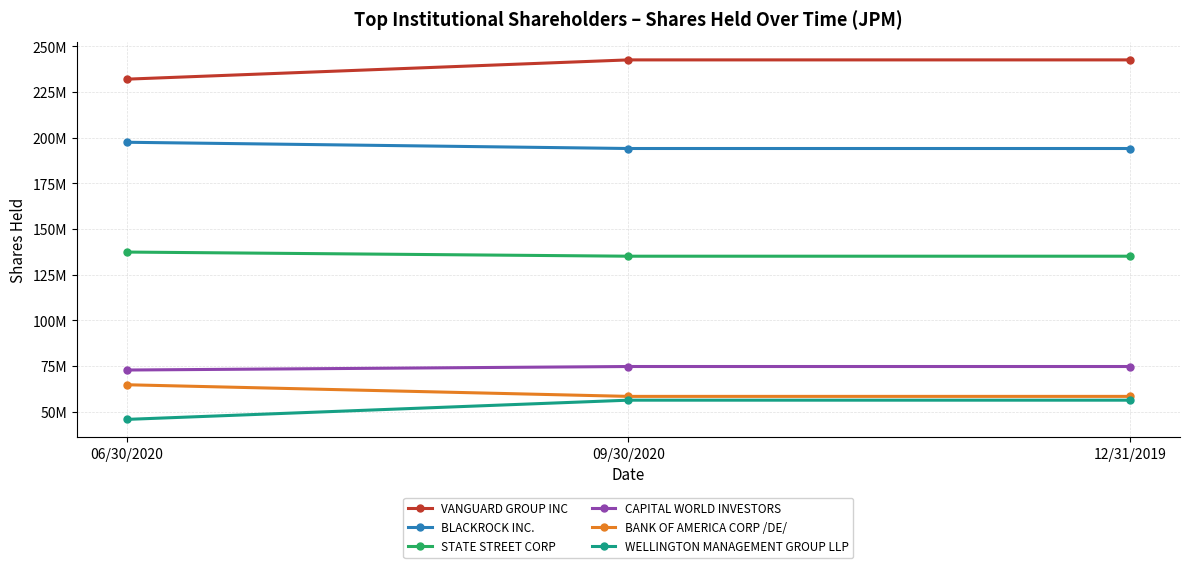

What are all the series names shown in the legend?

VANGUARD GROUP INC, BLACKROCK INC., STATE STREET CORP, CAPITAL WORLD INVESTORS, BANK OF AMERICA CORP /DE/, WELLINGTON MANAGEMENT GROUP LLP